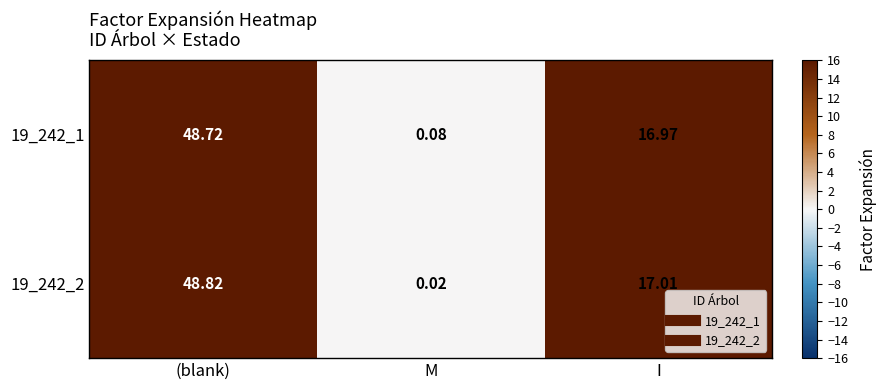

Rank the series by their maximum value, from highest to lowest.

19_242_2, 19_242_1